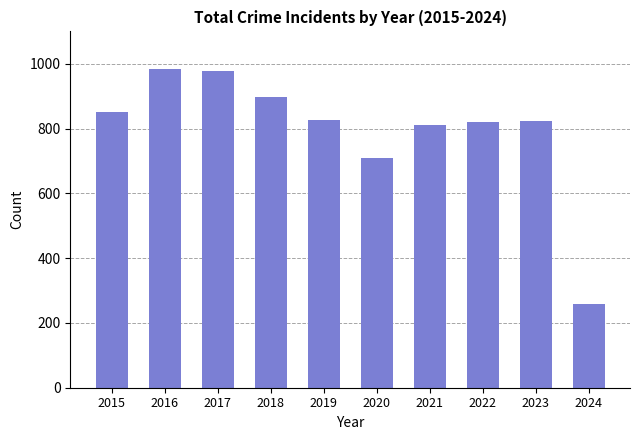

What is the sum of the values at 2019 and 2015?

1677